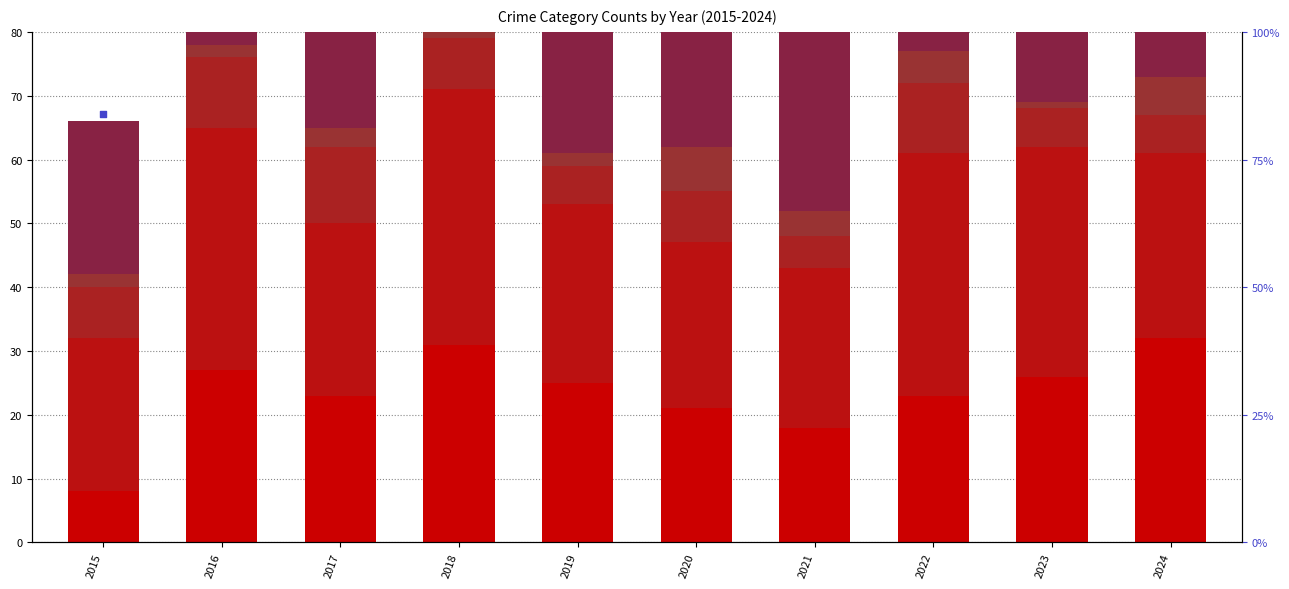

Which series has the largest Y range (max minus min)?

Robbery